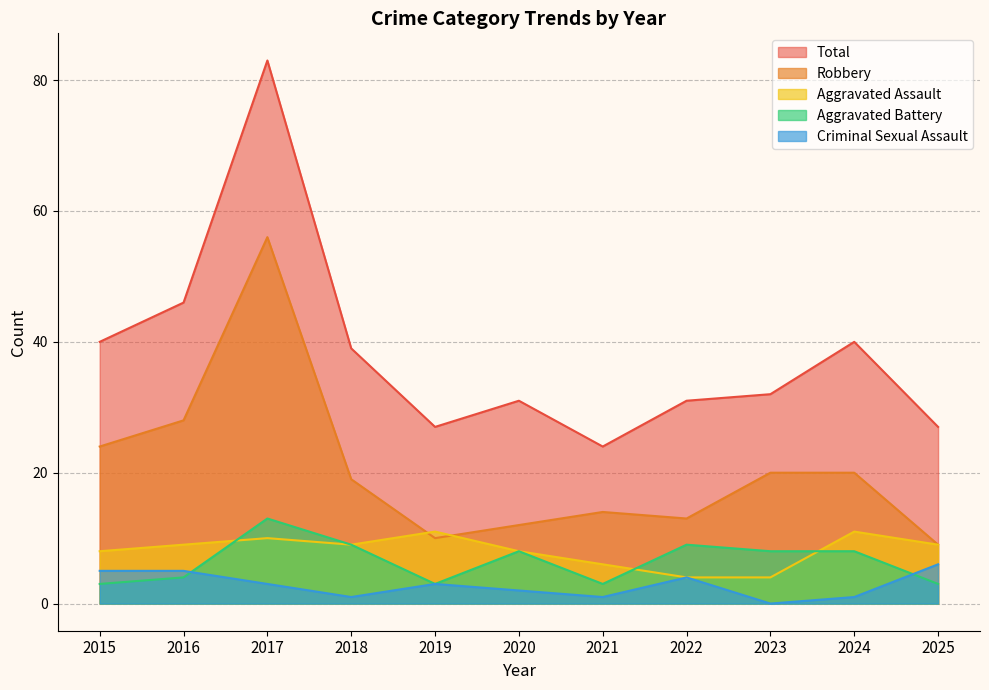

What are all the series names shown in the legend?

Total, Robbery, Aggravated Assault, Aggravated Battery, Criminal Sexual Assault